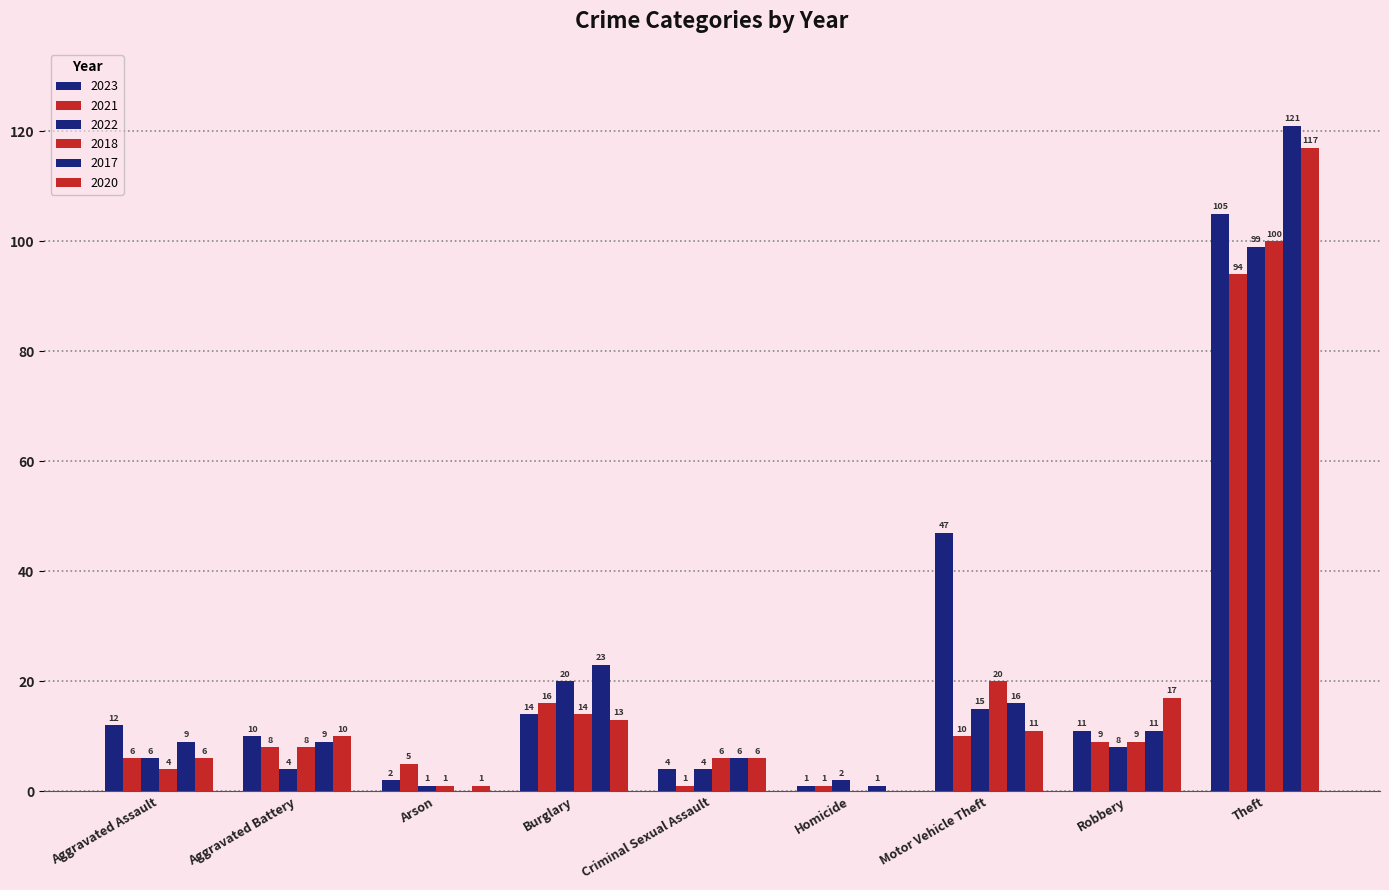

Reading left to right, transcribe all the data shown in this chart.

2023: Aggravated Assault=12	Aggravated Battery=10	Arson=2	Burglary=14	Criminal Sexual Assault=4	Homicide=1	Motor Vehicle Theft=47	Robbery=11	Theft=105
2021: Aggravated Assault=6	Aggravated Battery=8	Arson=5	Burglary=16	Criminal Sexual Assault=1	Homicide=1	Motor Vehicle Theft=10	Robbery=9	Theft=94
2022: Aggravated Assault=6	Aggravated Battery=4	Arson=1	Burglary=20	Criminal Sexual Assault=4	Homicide=2	Motor Vehicle Theft=15	Robbery=8	Theft=99
2018: Aggravated Assault=4	Aggravated Battery=8	Arson=1	Burglary=14	Criminal Sexual Assault=6	Homicide=0	Motor Vehicle Theft=20	Robbery=9	Theft=100
2017: Aggravated Assault=9	Aggravated Battery=9	Arson=0	Burglary=23	Criminal Sexual Assault=6	Homicide=1	Motor Vehicle Theft=16	Robbery=11	Theft=121
2020: Aggravated Assault=6	Aggravated Battery=10	Arson=1	Burglary=13	Criminal Sexual Assault=6	Homicide=0	Motor Vehicle Theft=11	Robbery=17	Theft=117